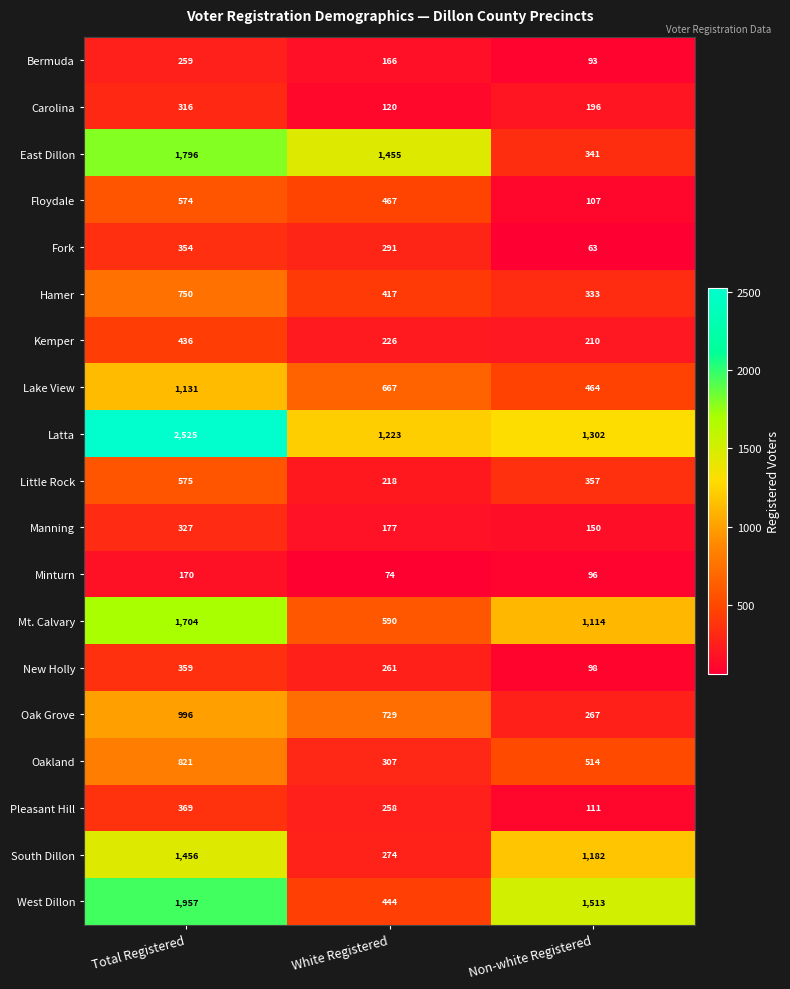

At how many categories does at least one series exceed 82?

3